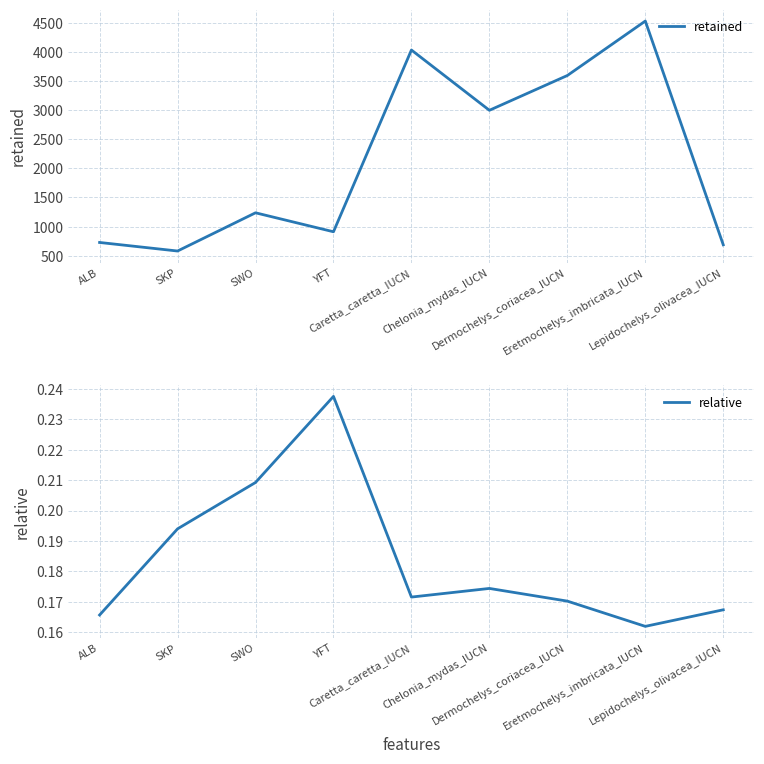

What is the sum of all relative values?

1.7